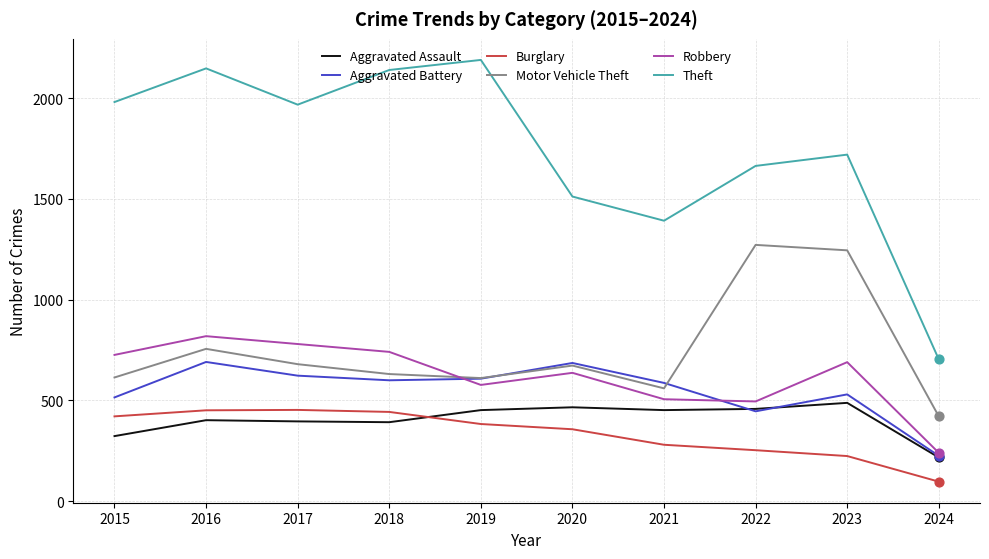

Which series has the widest spread of values?

Theft